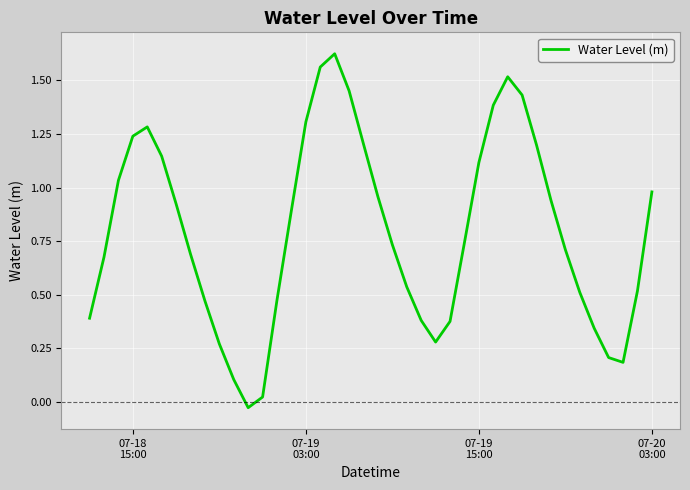

What is the difference between the maximum and minimum values?

1.7